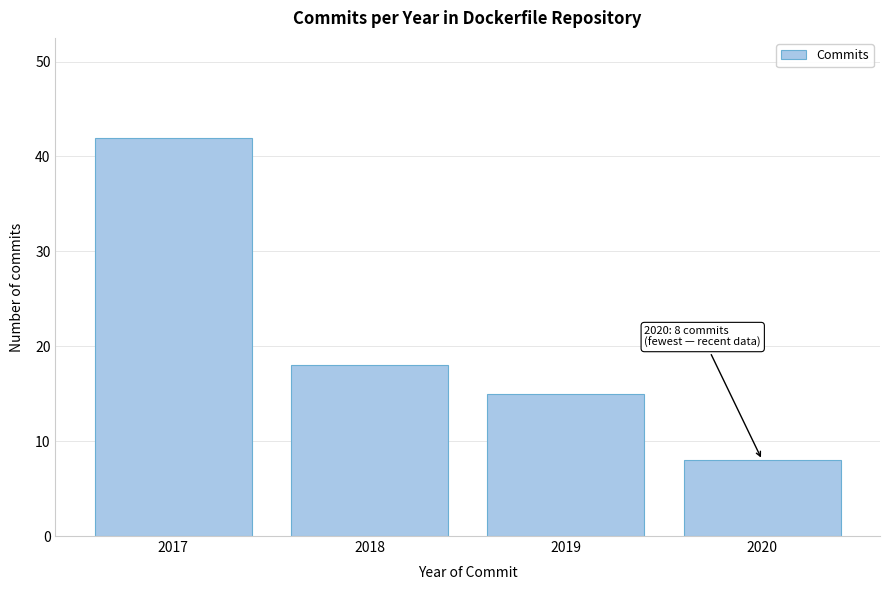

Reading left to right, transcribe all the data shown in this chart.

2017=42	2018=18	2019=15	2020=8